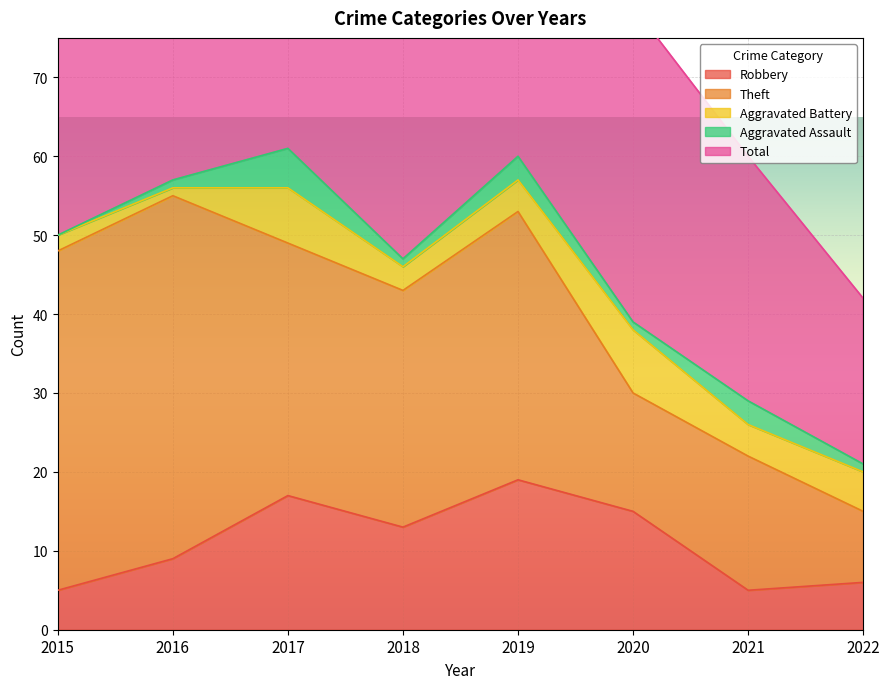

What is the difference between the Theft values at 2020 and 2017?

17